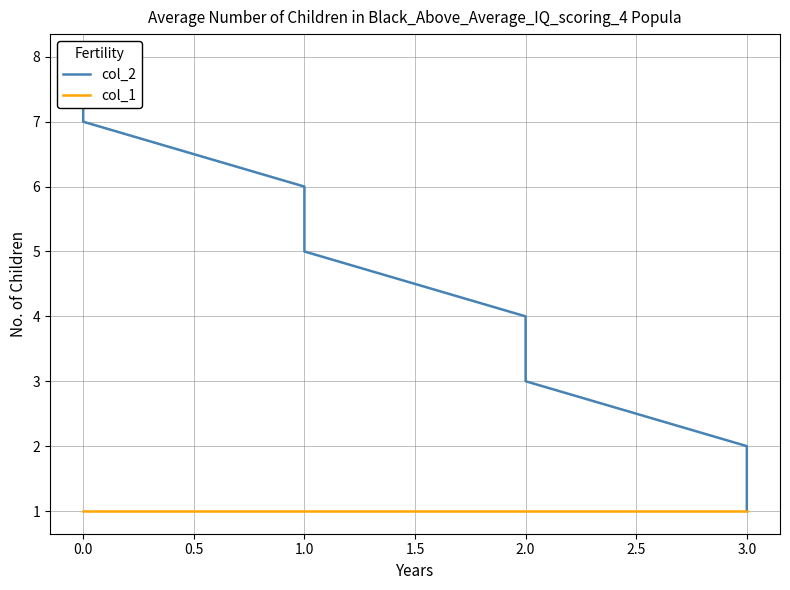

What is the approximate value of col_1 at 1.0?

1